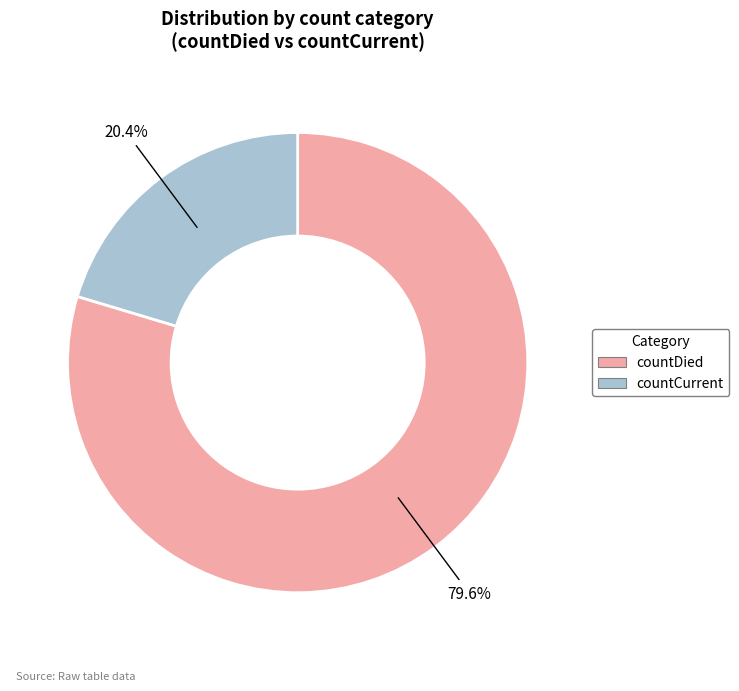

Is it true that countCurrent is 14% of the pie?

False